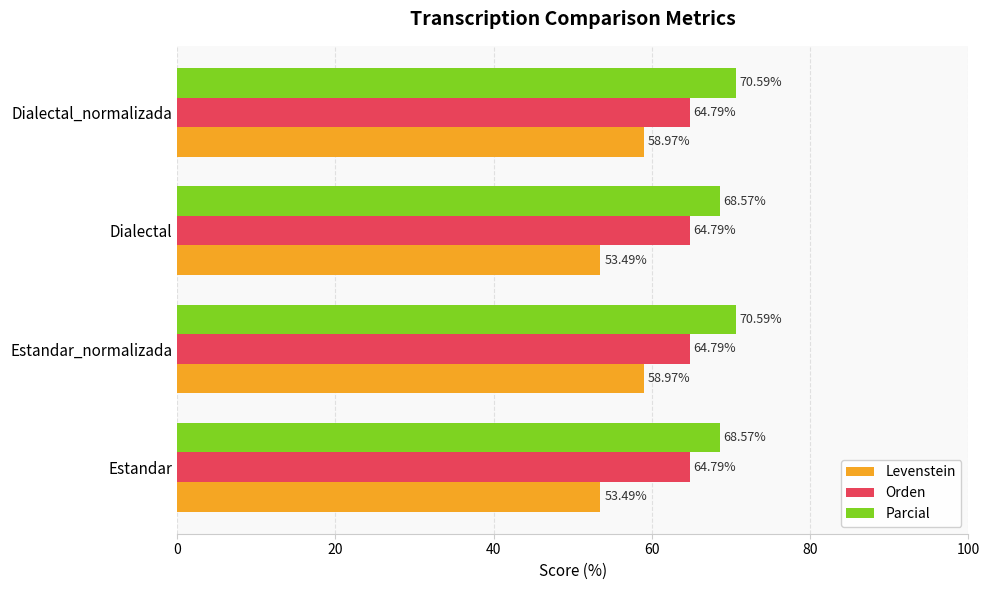

Rank the series at Dialectal from highest to lowest value.

Parcial, Orden, Levenstein